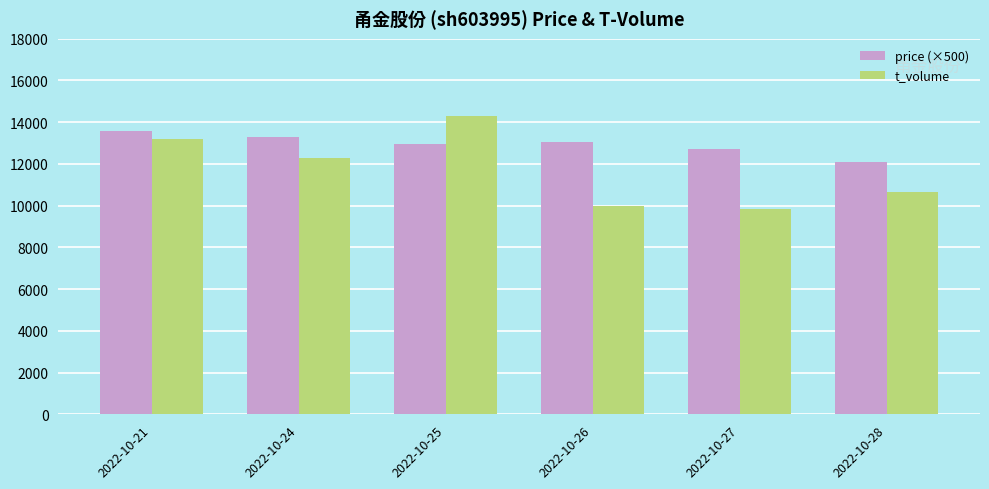

What is the highest value of the t_volume series?

14282